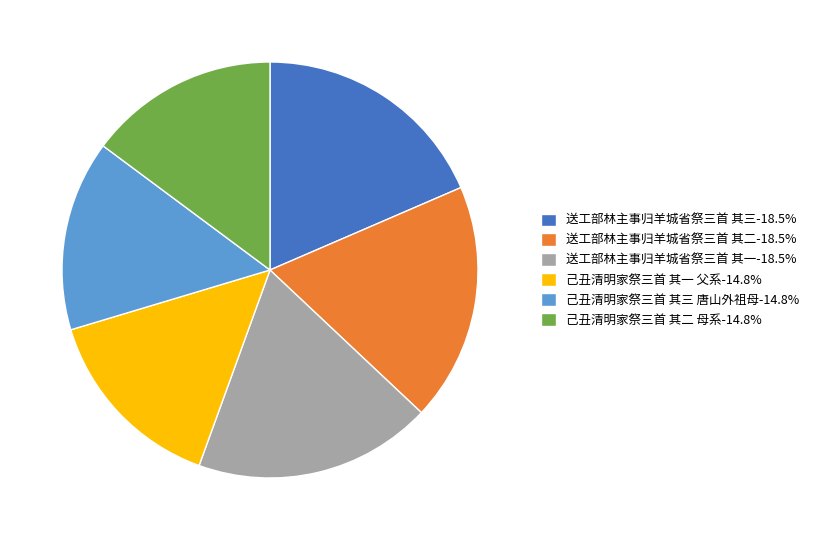

What is the ratio of the value at 己丑清明家祭三首 其一 父系 to the value at 送工部林主事归羊城省祭三首 其一?

0.8